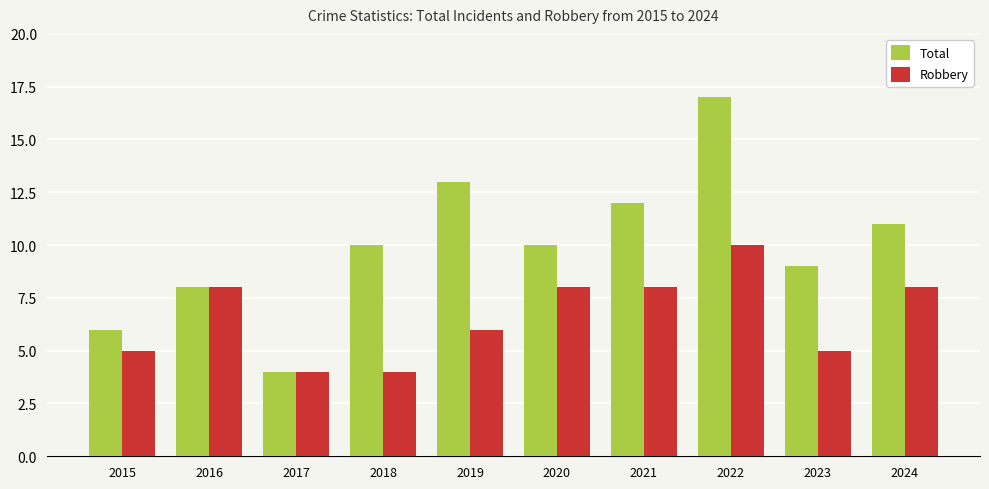

Rank the series by their maximum value, from lowest to highest.

Robbery, Total